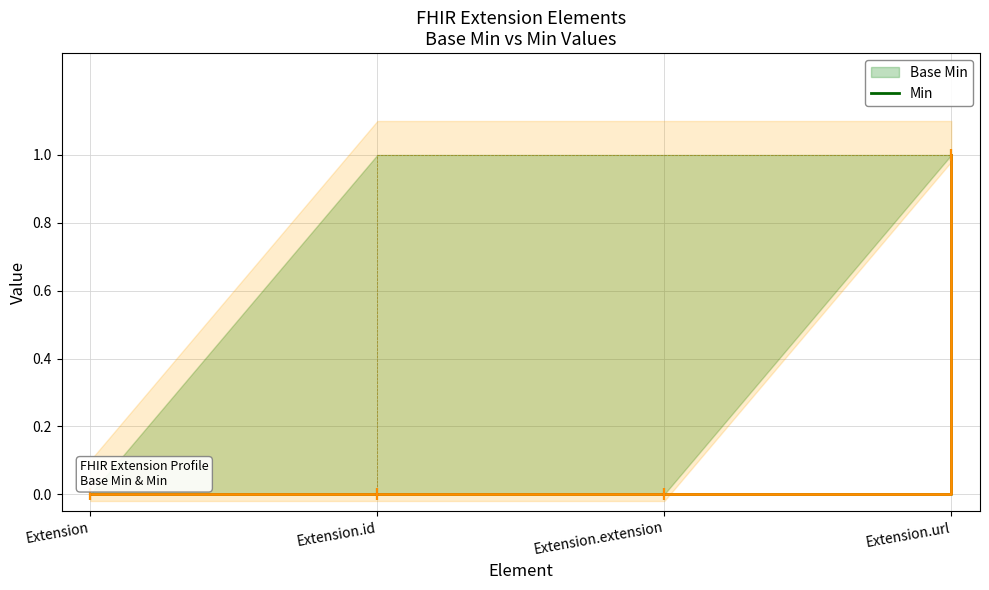

True or false: Base Min has more than 0 interior local peaks.

False